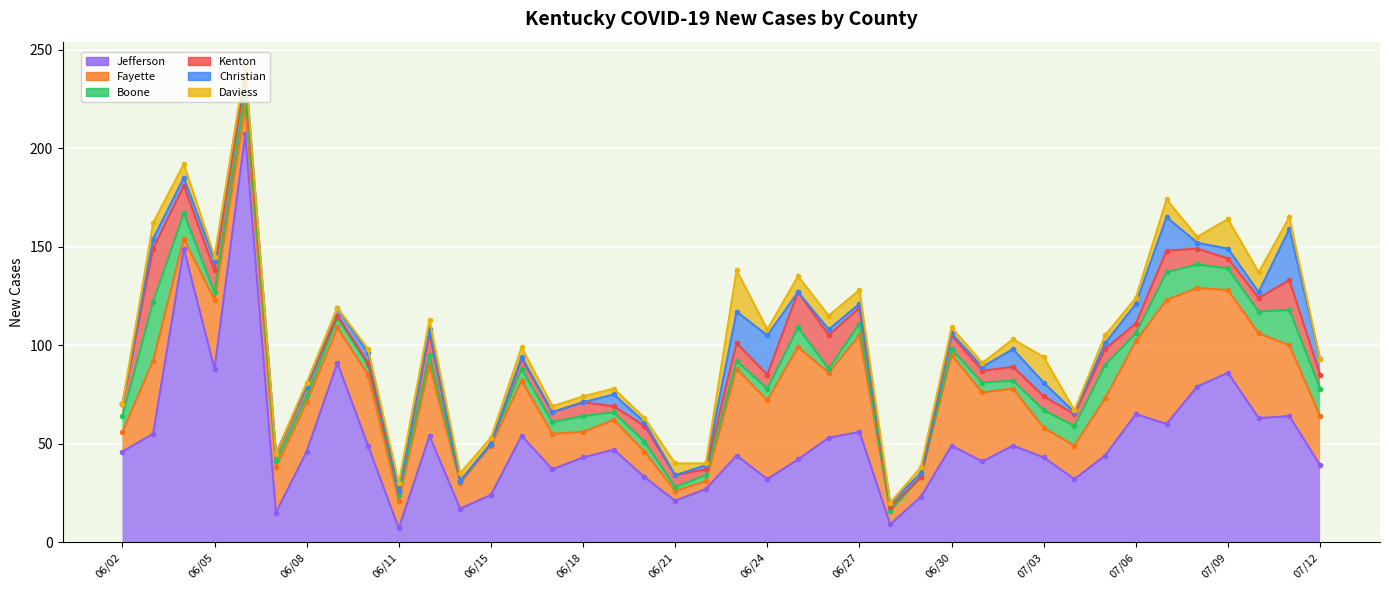

Which category has the highest value in the Christian series?

07/11